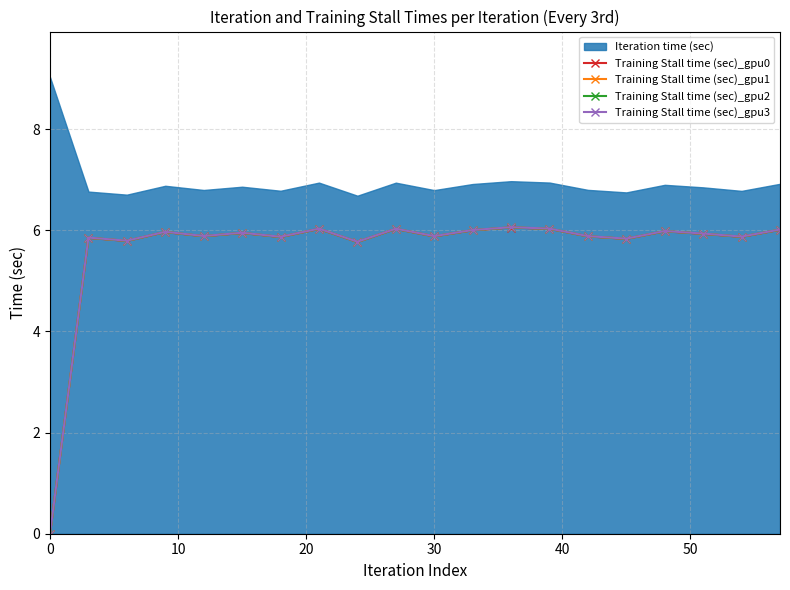

Does the chart have visible grid lines?

Yes